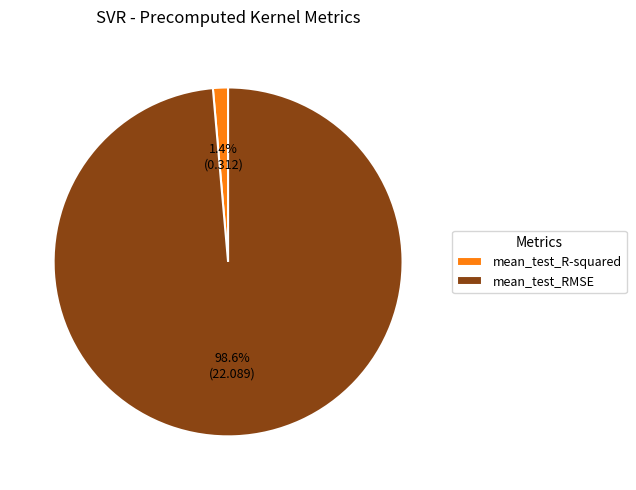

How many segments does this pie chart have?

2